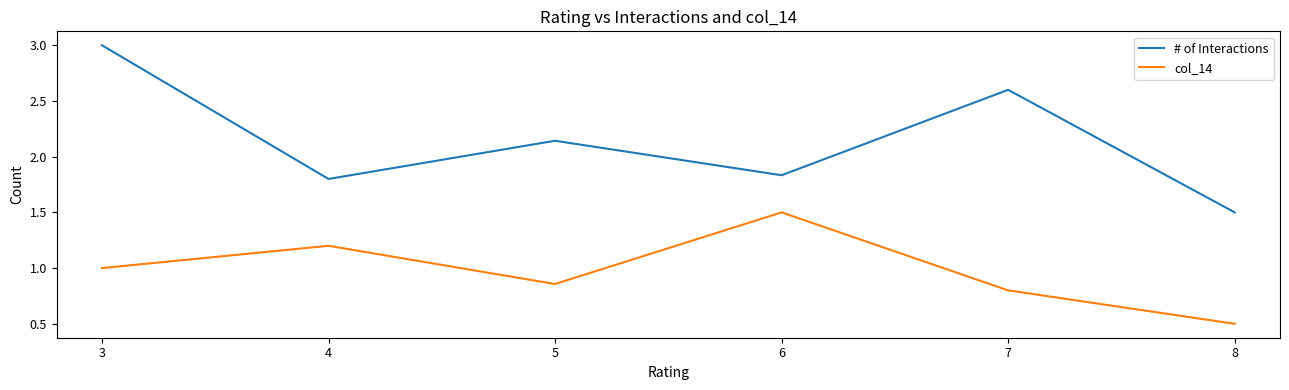

What is the sum of all # of Interactions values?

12.9